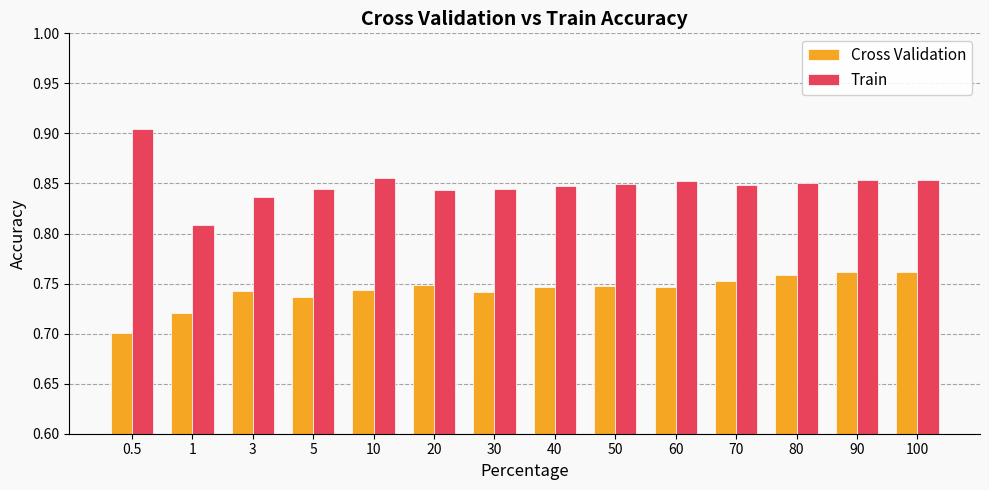

Which series has the largest range (max minus min)?

Train